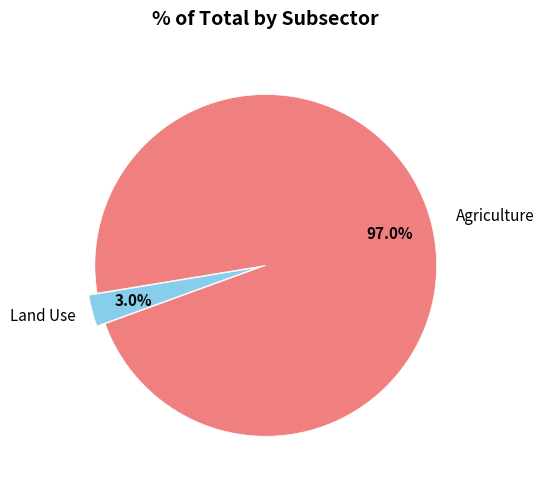

What portion of the pie excludes Agriculture?

3.0%